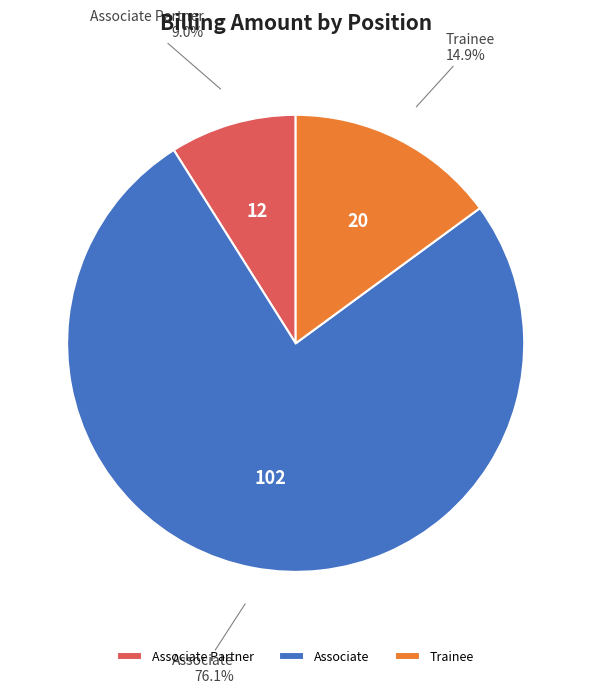

How many slices are in this pie chart?

3